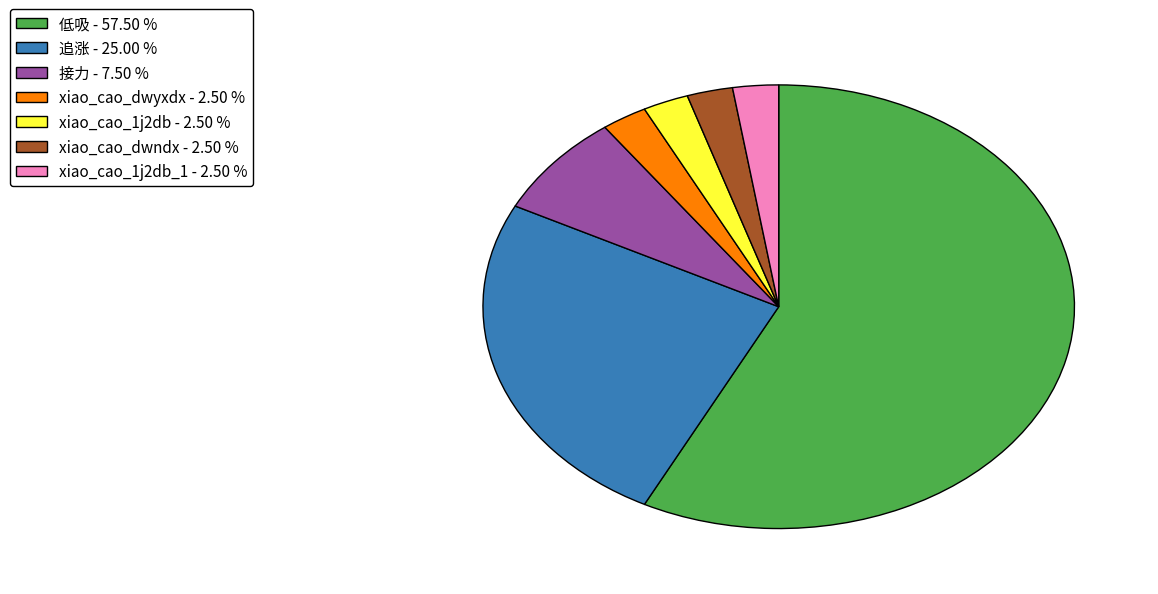

Does any single category account for the majority?

Yes